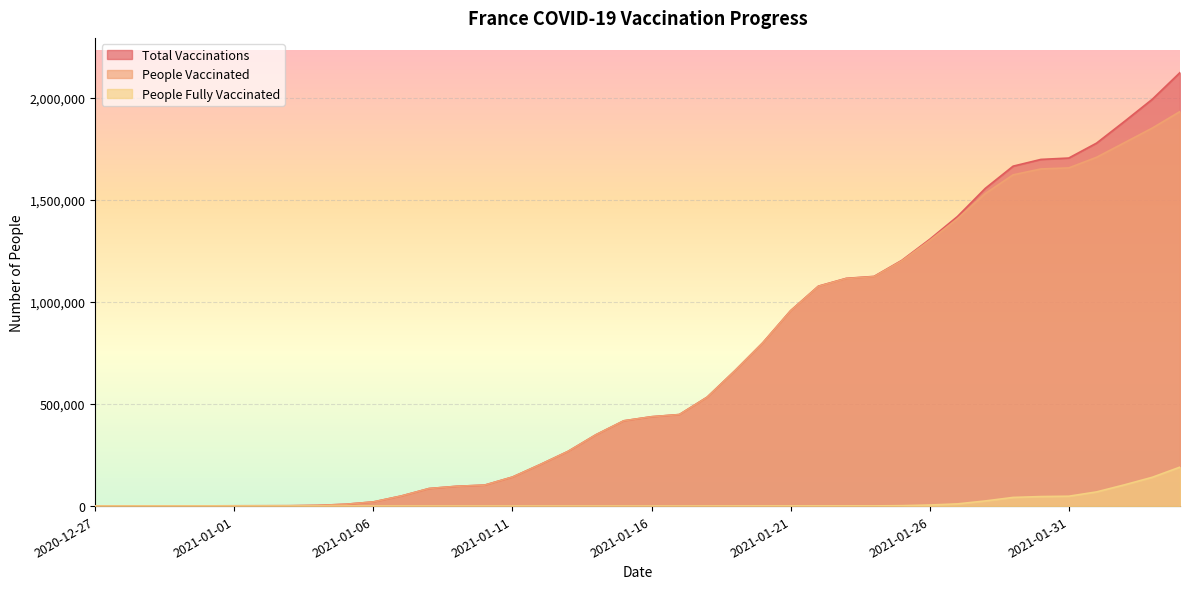

At which label does people_vaccinated reach its peak?

2021-02-04